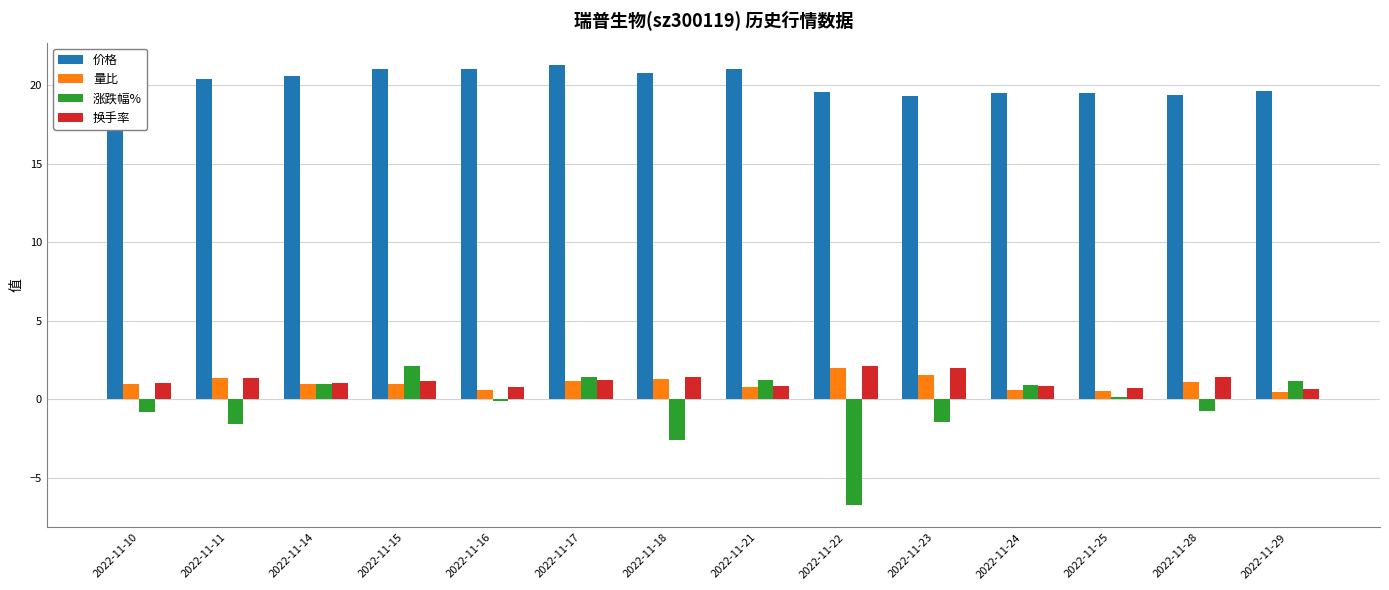

How many negative values does the 涨跌幅% series have?

7